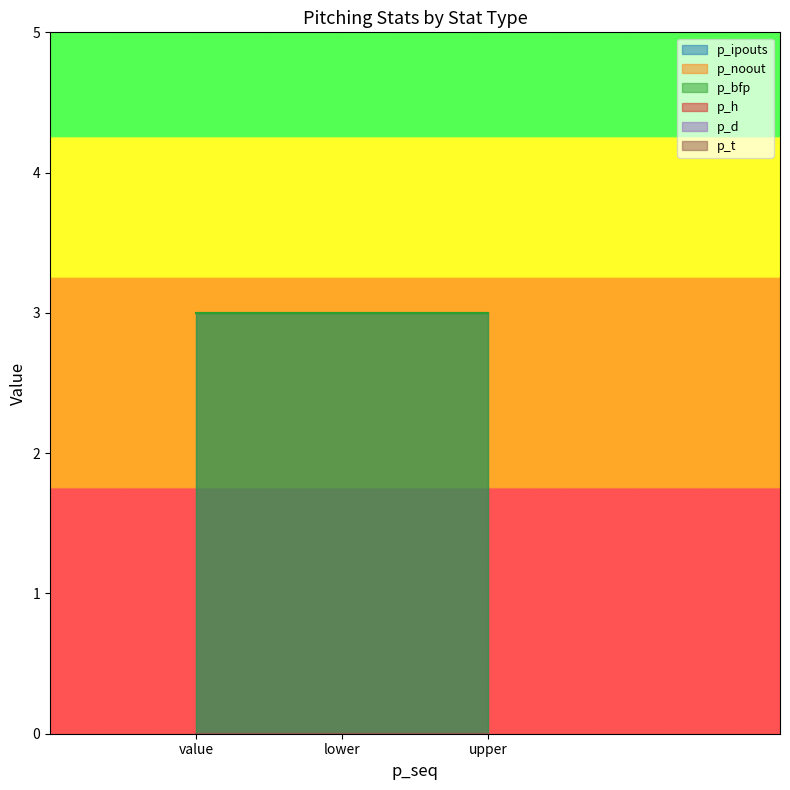

At how many categories does at least one series exceed 2?

3